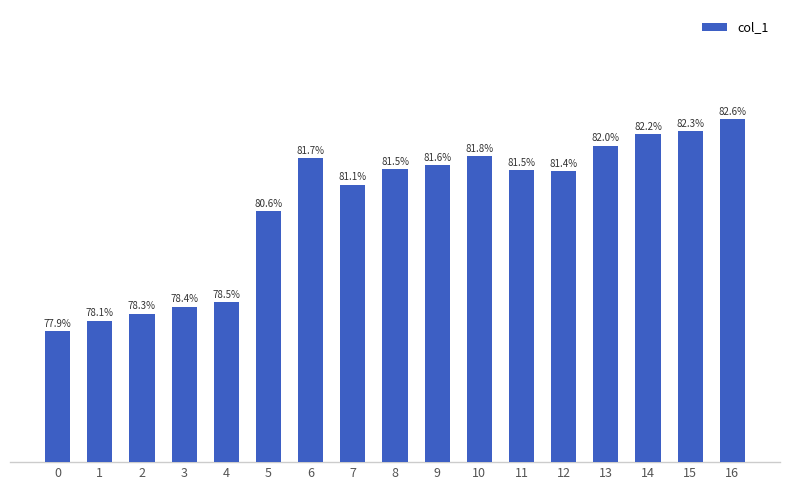

Does the chart contain stacked bars?

No